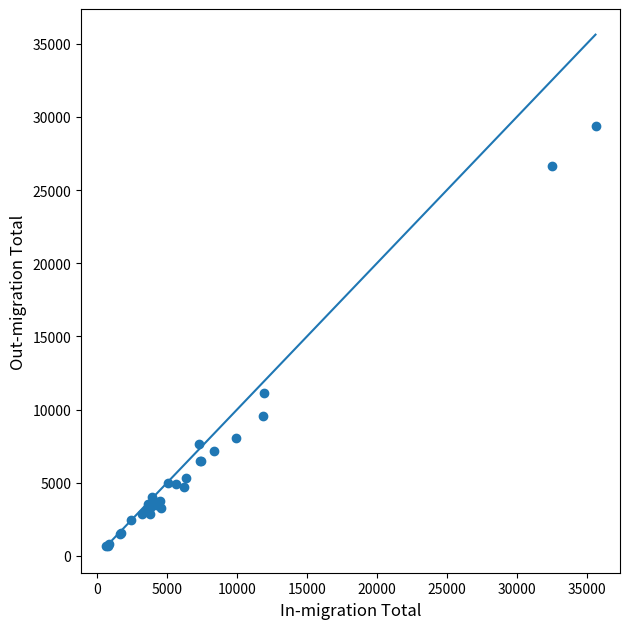

What Y value in the scatter plot is closest to 15005?

11100